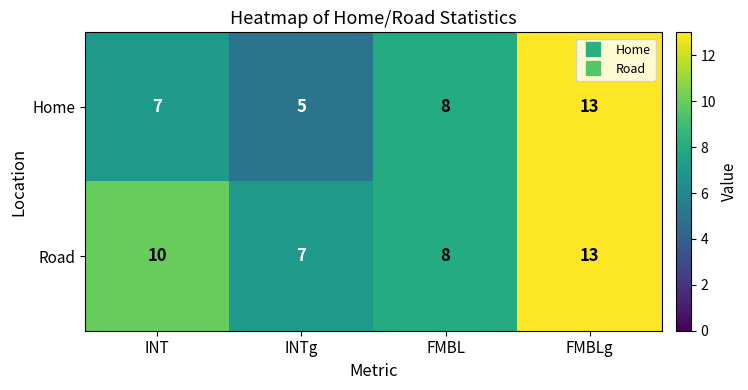

At which label is Home closest to 9?

FMBL